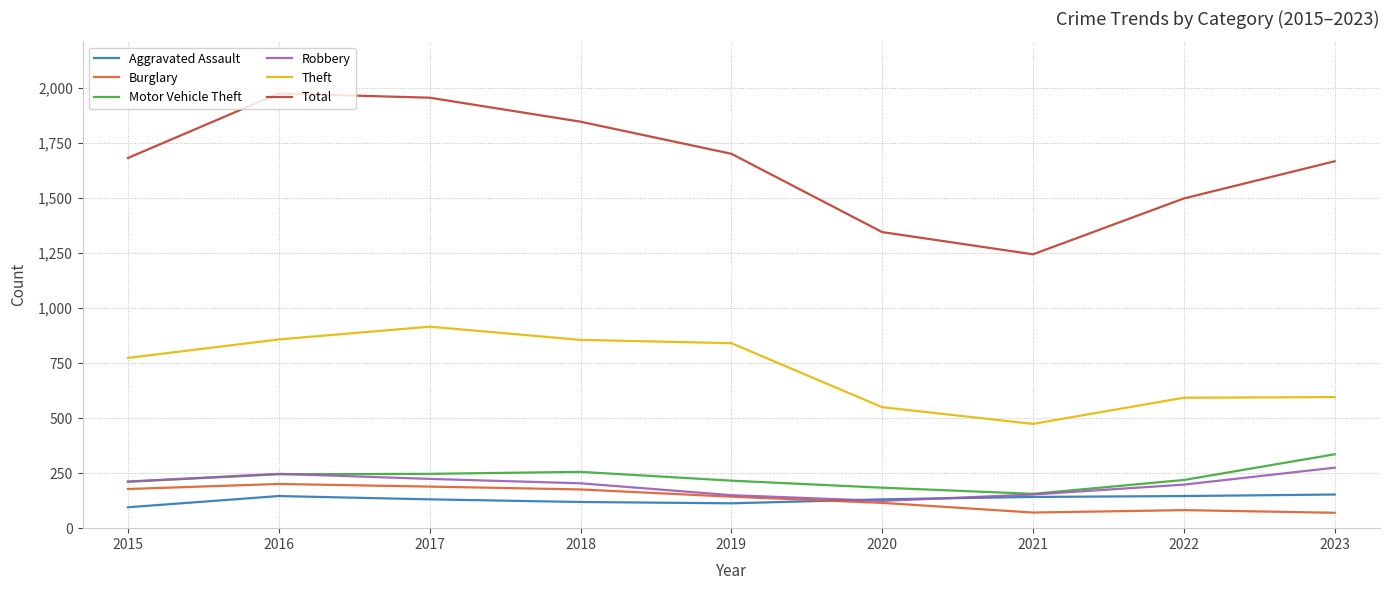

Which series has the largest total across all categories?

Total